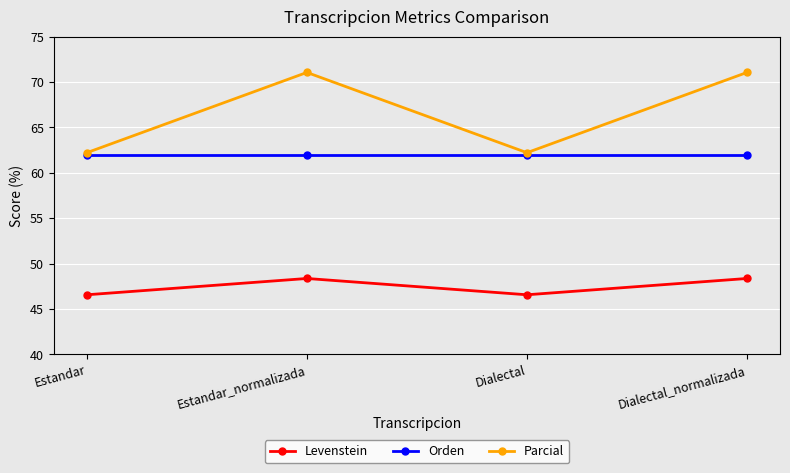

How many interior local valleys does the Levenstein series have?

1